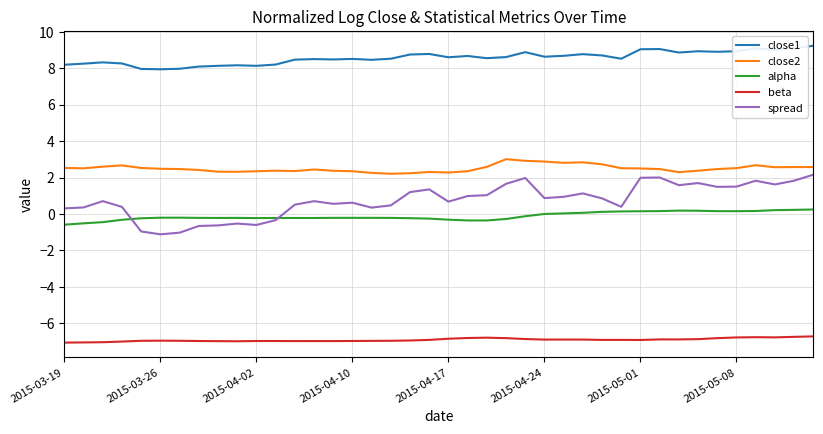

Which series has the largest total across all categories?

close1